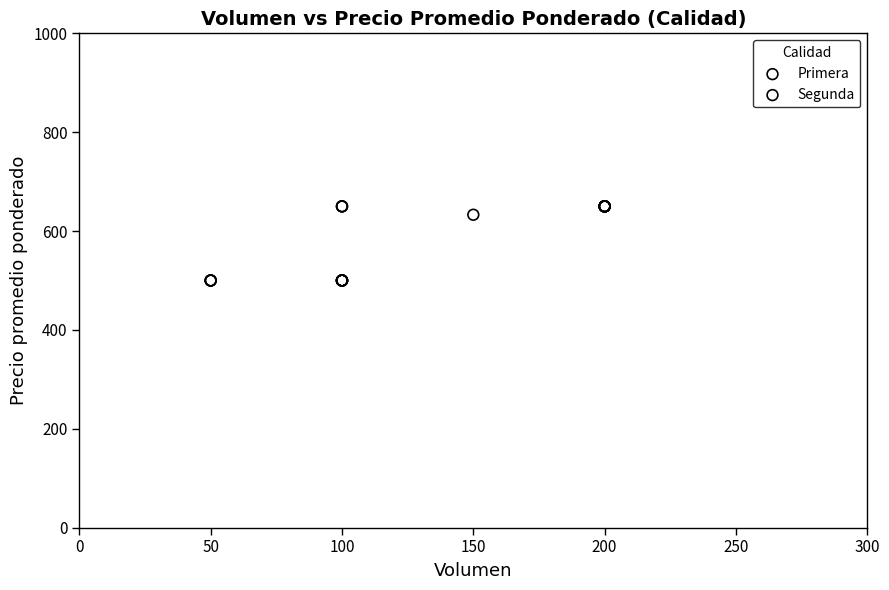

Which series contains the highest Y value?

Primera